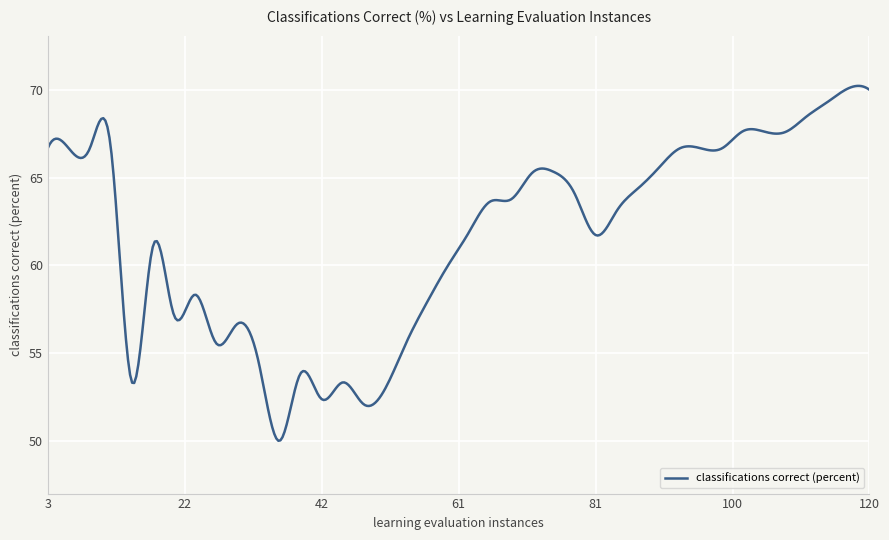

What is the smallest value displayed?

50.0